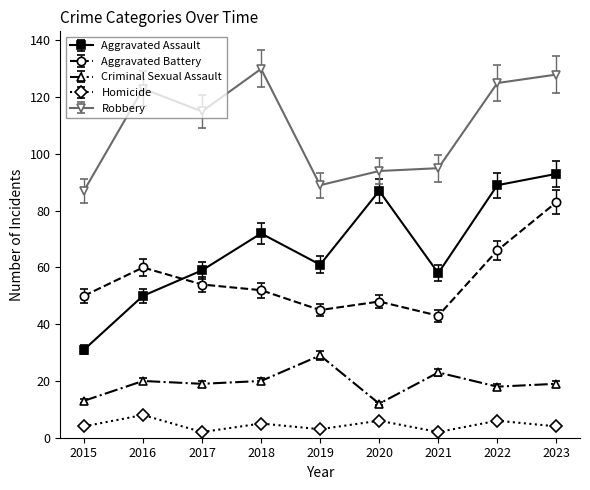

Where is the first local maximum for Robbery?

2016